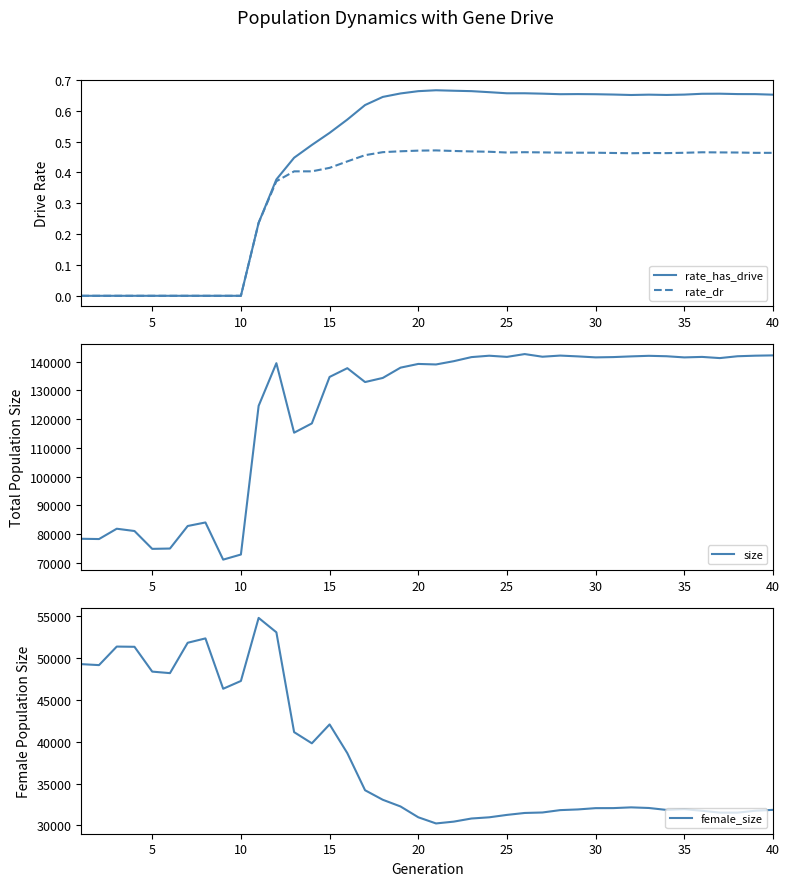

Is it true that rate_dr equals 0.2 at 15?

False